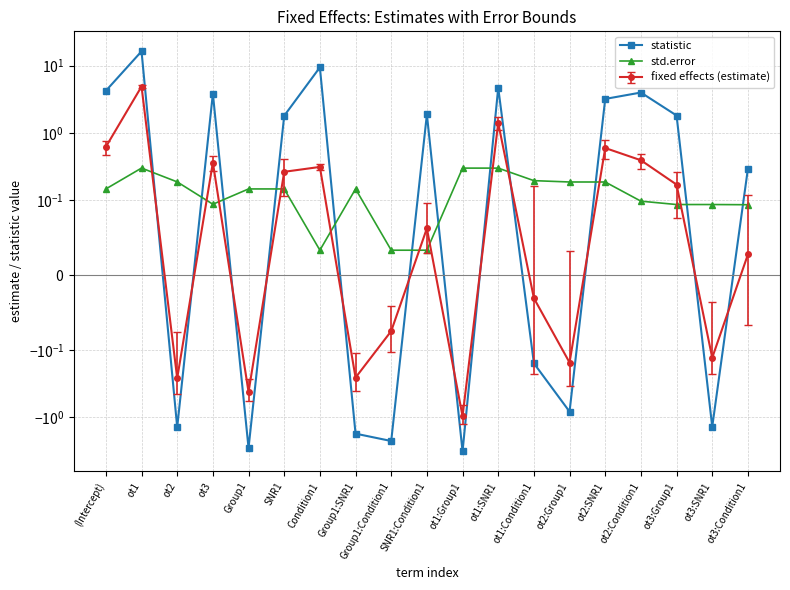

Which series changed the most between Group1 and ot3:SNR1?

statistic